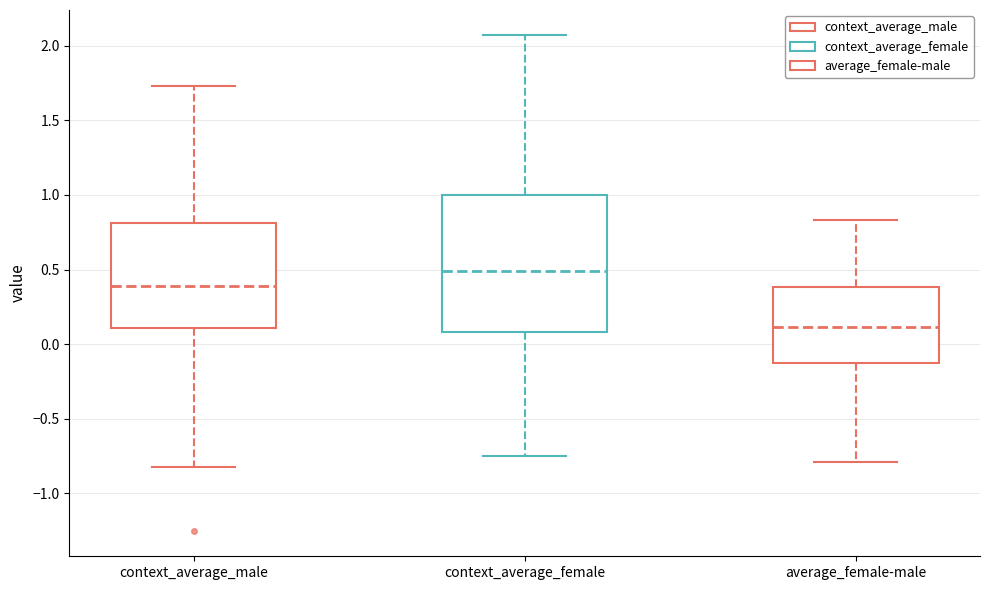

Reading left to right, read every box against the y-axis: the position of its median line, the range the box covers, and the ends of its whiskers. The values are not printed on the chart, so give them approximately, as read against the axis.

context_average_male: median 0.40, box 0.10 to 0.80, whiskers -0.85 to 1.75
context_average_female: median 0.50, box 0.10 to 1.00, whiskers -0.75 to 2.05
average_female-male: median 0.10, box -0.15 to 0.40, whiskers -0.80 to 0.85